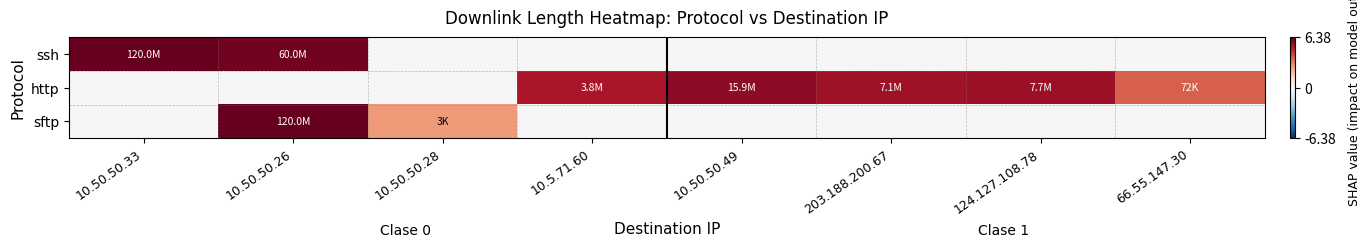

Reading left to right, transcribe all the data shown in this chart.

ssh: 10.50.50.33=6.4	10.50.50.26=6.1	10.50.50.28=0.0	10.5.71.60=0.0	10.50.50.49=0.0	203.188.200.67=0.0	124.127.108.78=0.0	66.55.147.30=0.0
http: 10.50.50.33=0.0	10.50.50.26=0.0	10.50.50.28=0.0	10.5.71.60=5.2	10.50.50.49=5.7	203.188.200.67=5.4	124.127.108.78=5.4	66.55.147.30=3.8
sftp: 10.50.50.33=0.0	10.50.50.26=6.4	10.50.50.28=2.7	10.5.71.60=0.0	10.50.50.49=0.0	203.188.200.67=0.0	124.127.108.78=0.0	66.55.147.30=0.0